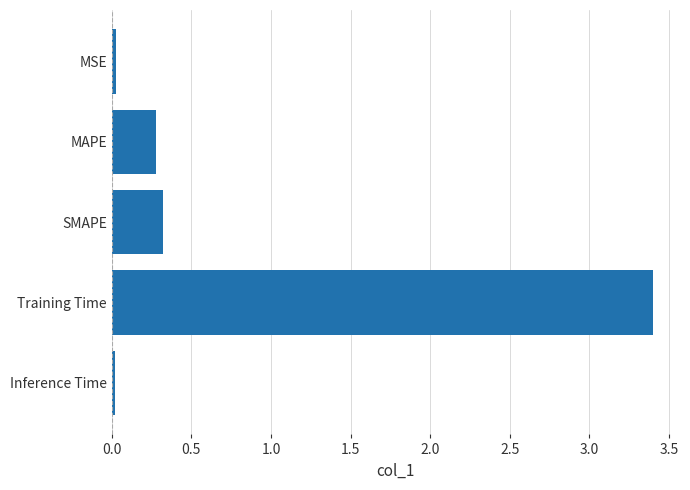

The value at Training Time is 3.4. True or false?

True